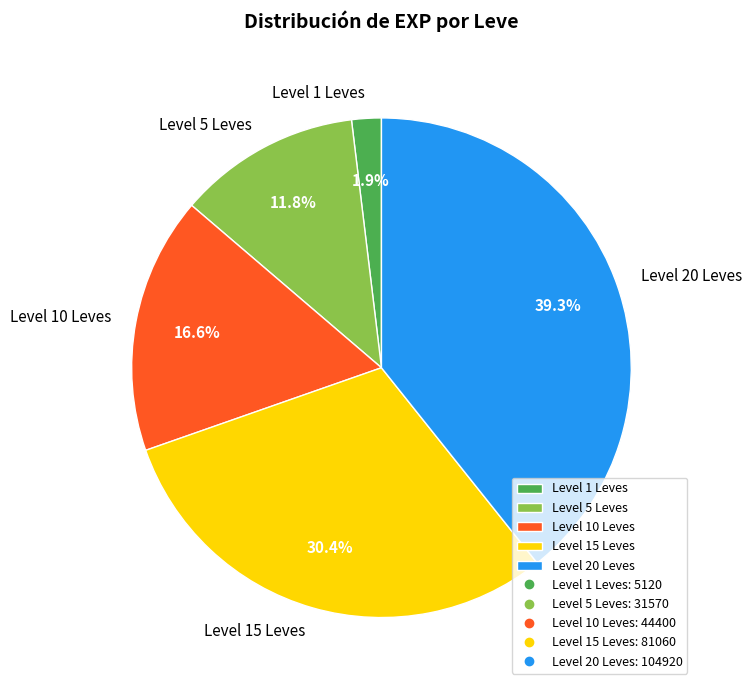

What is the ratio of the value at Level 5 Leves to the value at Level 20 Leves?

0.3